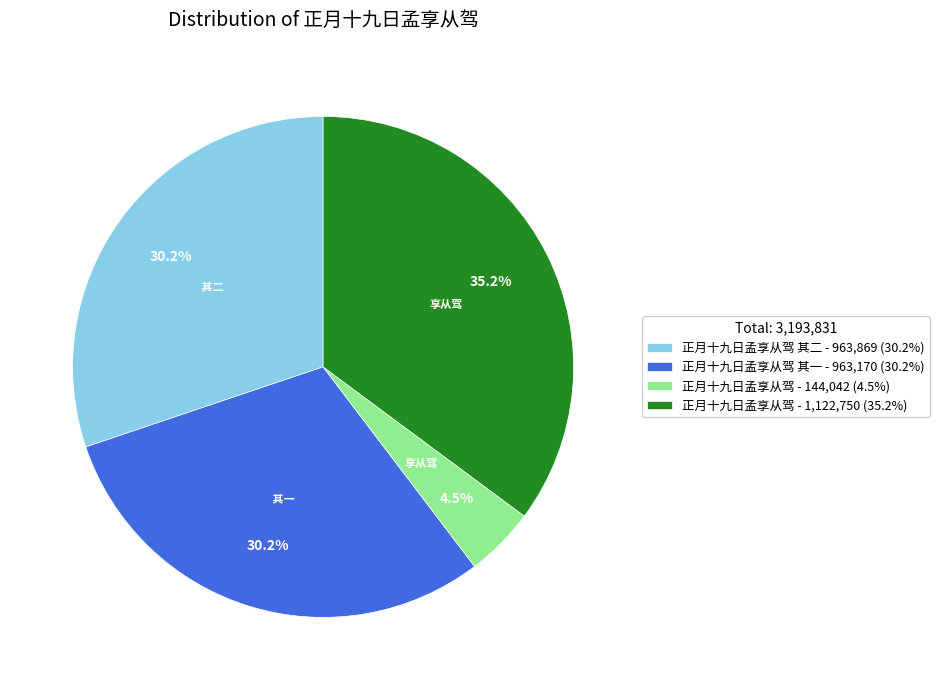

Between 正月十九日孟享从驾 其二 - 963,869 (30.2%) and 正月十九日孟享从驾 - 1,122,750 (35.2%), which is larger?

正月十九日孟享从驾 - 1,122,750 (35.2%)